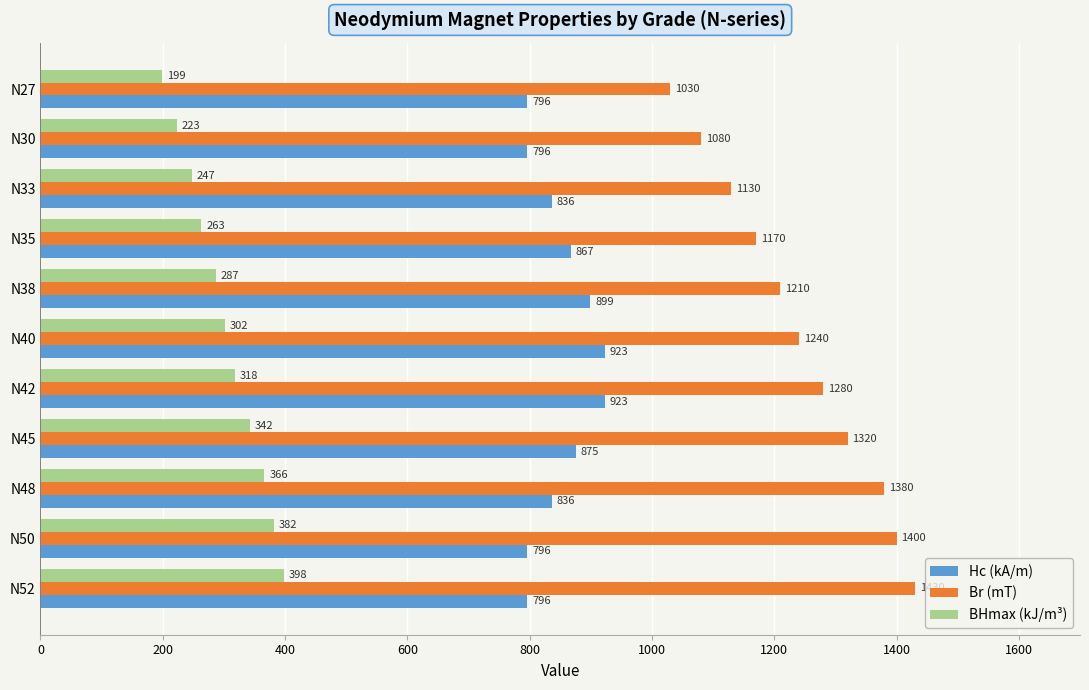

What is the average value of the Hc (kA/m) series?

849